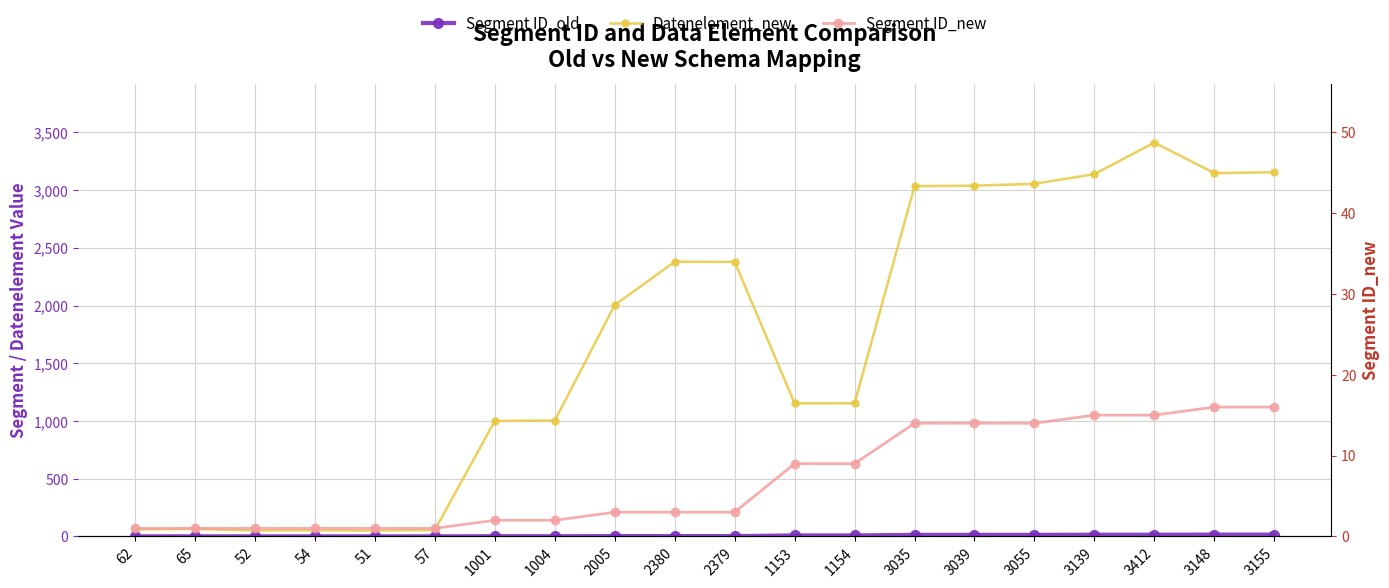

At which category does Datenelement_new reach its first local peak?

65